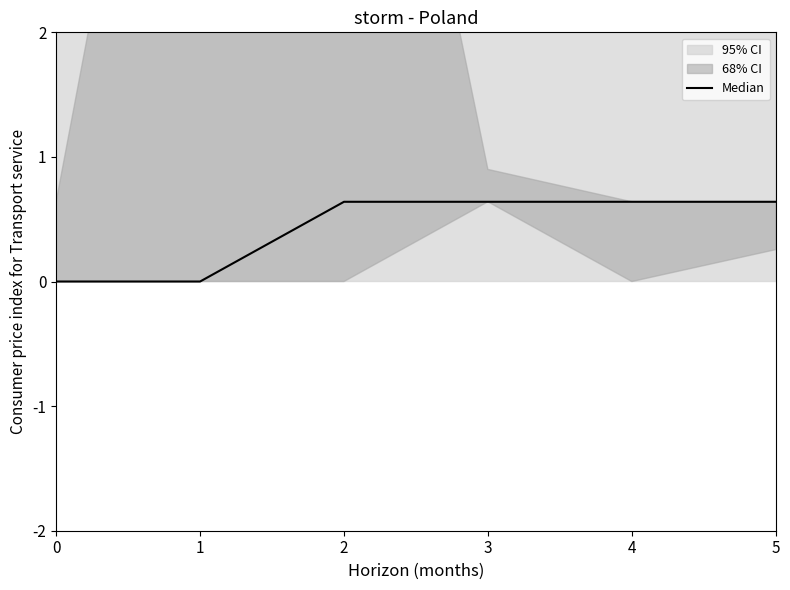

Does the chart have visible grid lines?

No